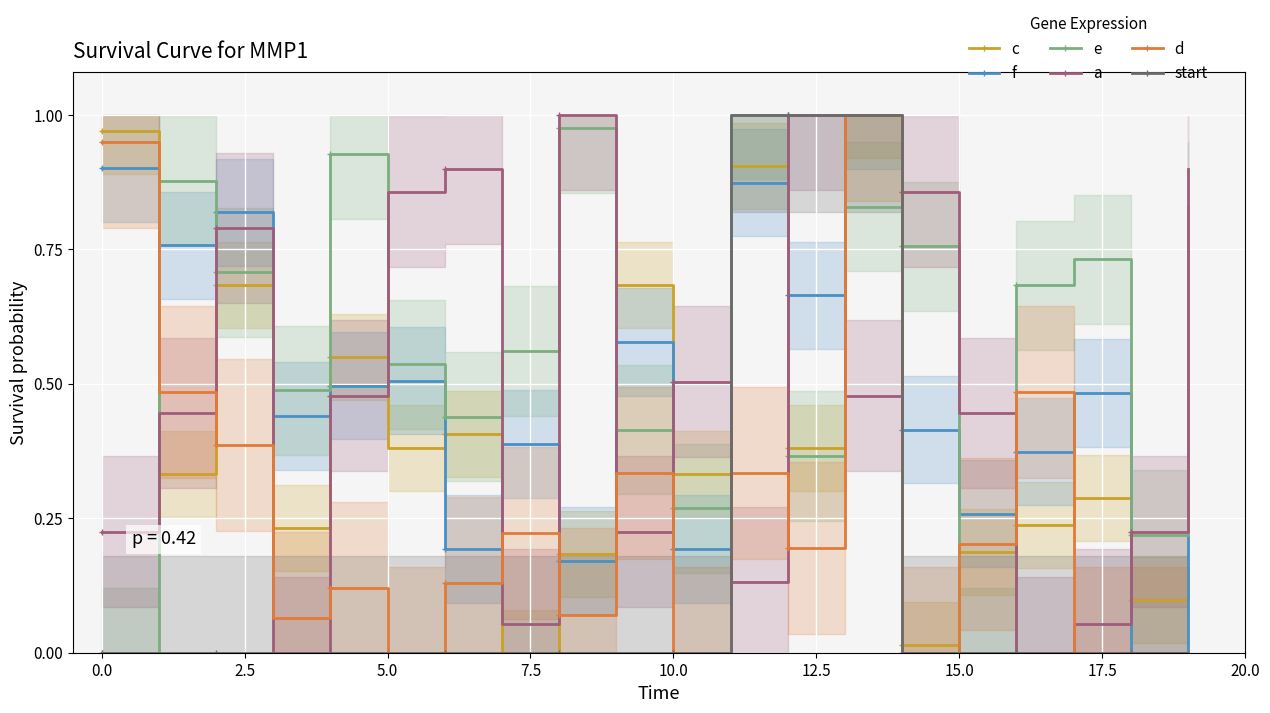

True or false: f has a value of 0.9 at 0.0.

True